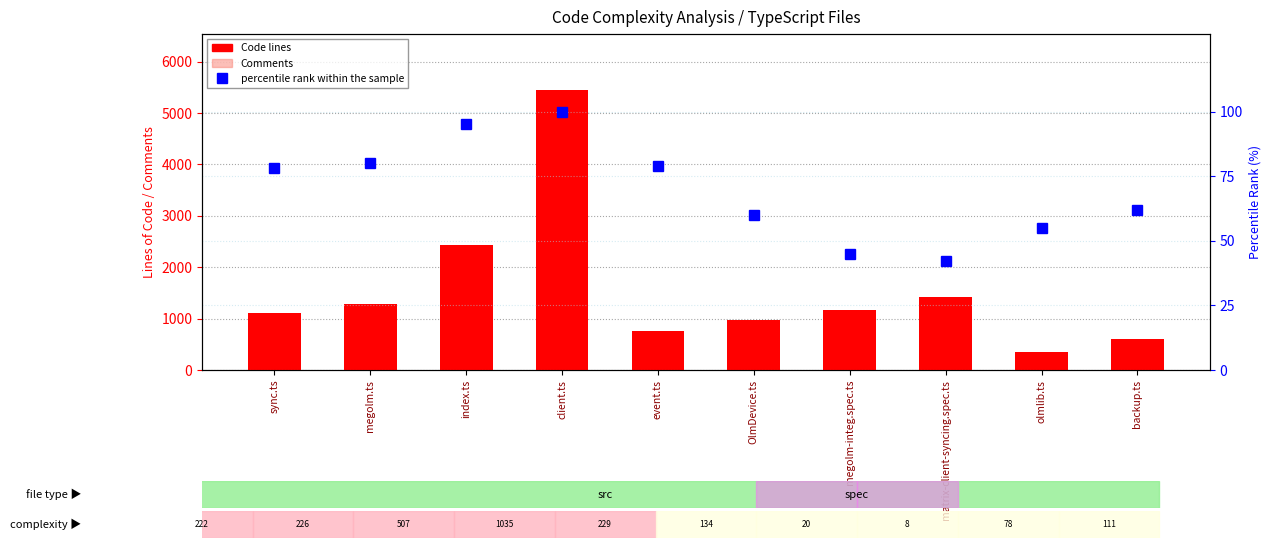

Rank the categories by Code lines value from highest to lowest.

client.ts, index.ts, matrix-client-syncing.spec.ts, megolm.ts, megolm-integ.spec.ts, sync.ts, OlmDevice.ts, event.ts, backup.ts, olmlib.ts